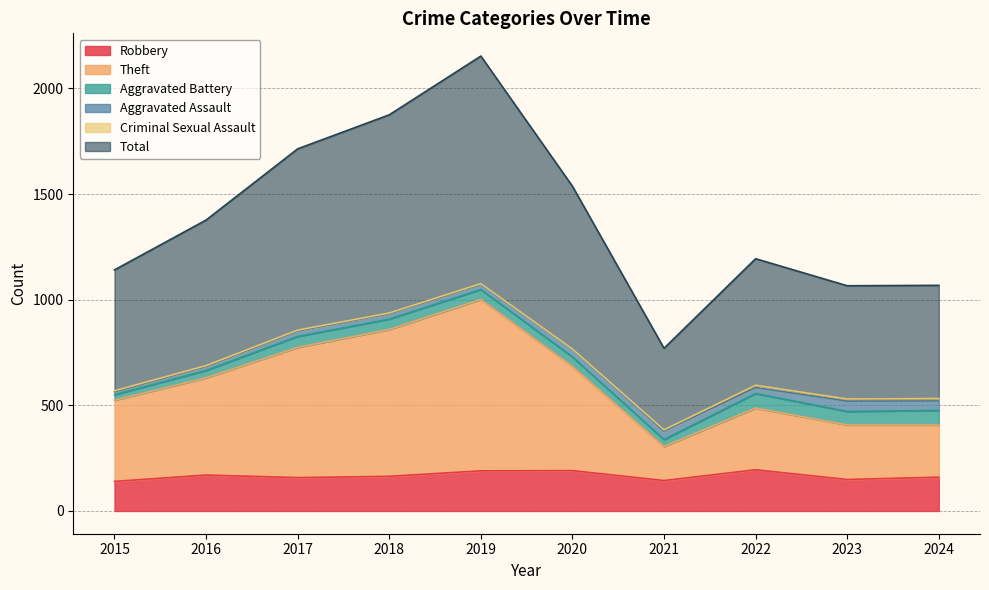

True or false: Total and Robbery intersect in this chart.

False